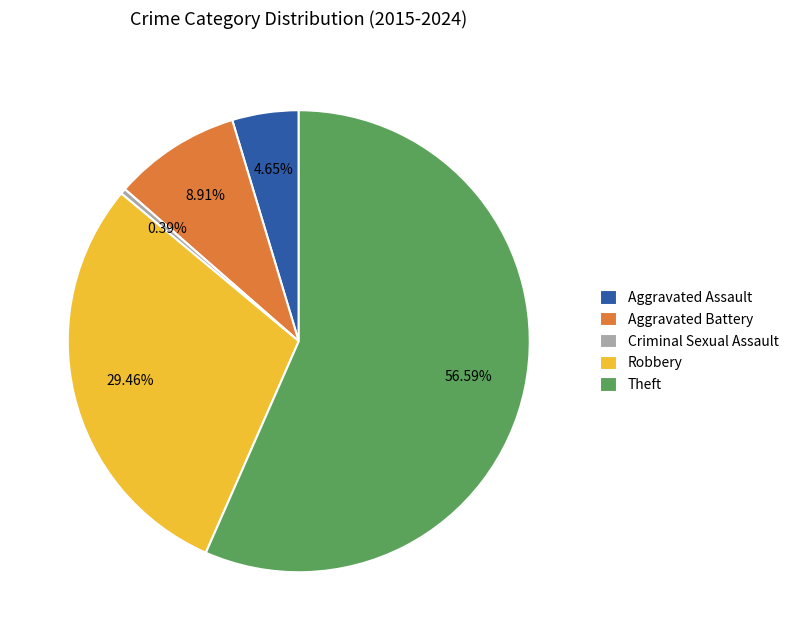

What is the ratio of the value at Aggravated Assault to the value at Aggravated Battery?

0.5